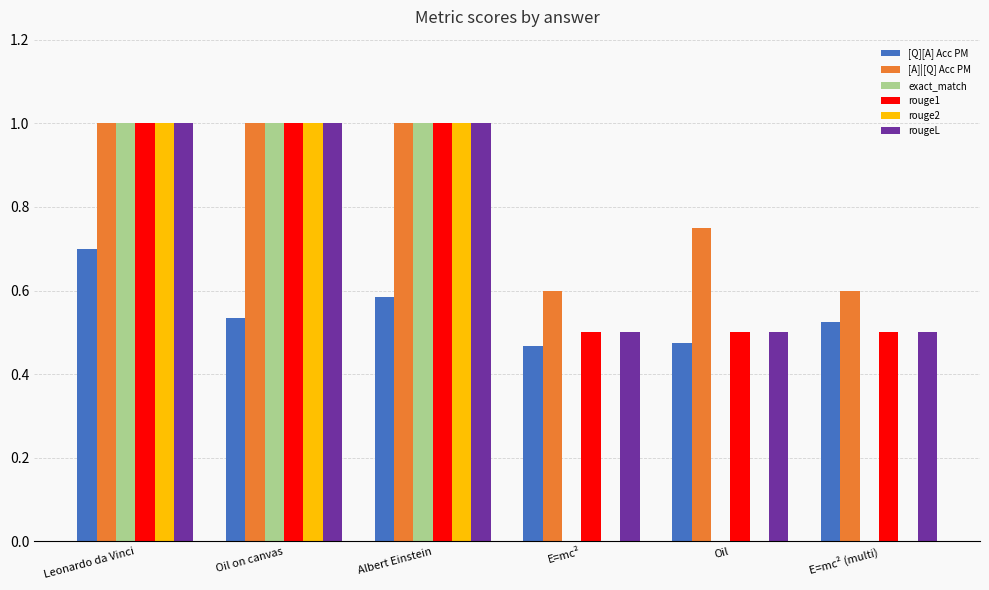

What is the maximum value shown in the chart?

1.0